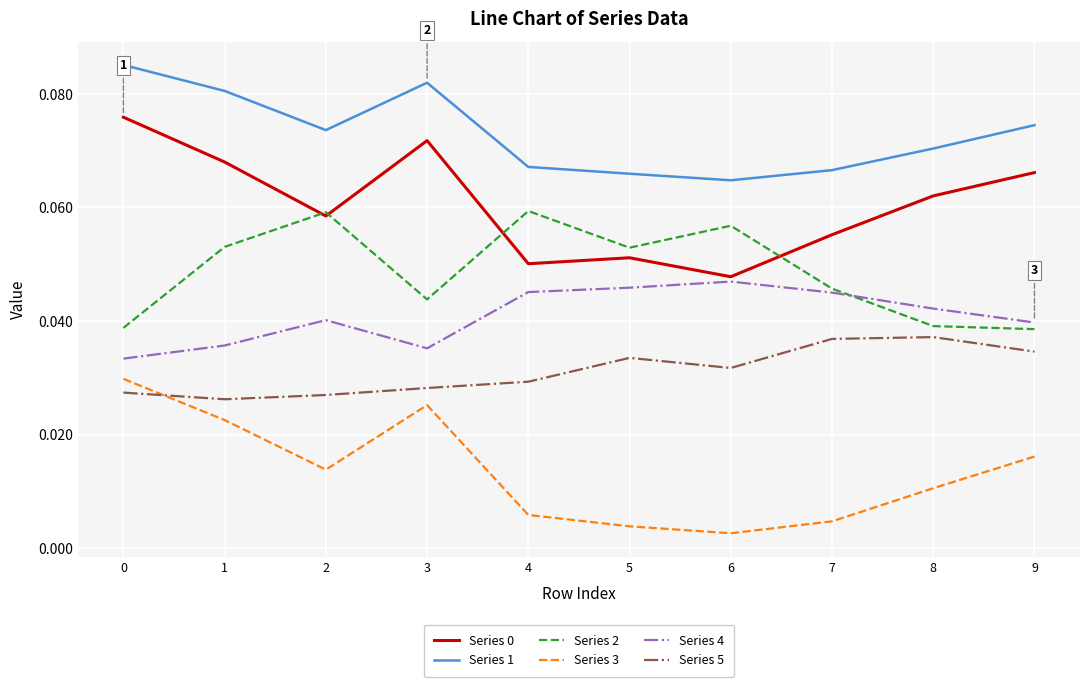

What is the total value across all series at 2?

0.3